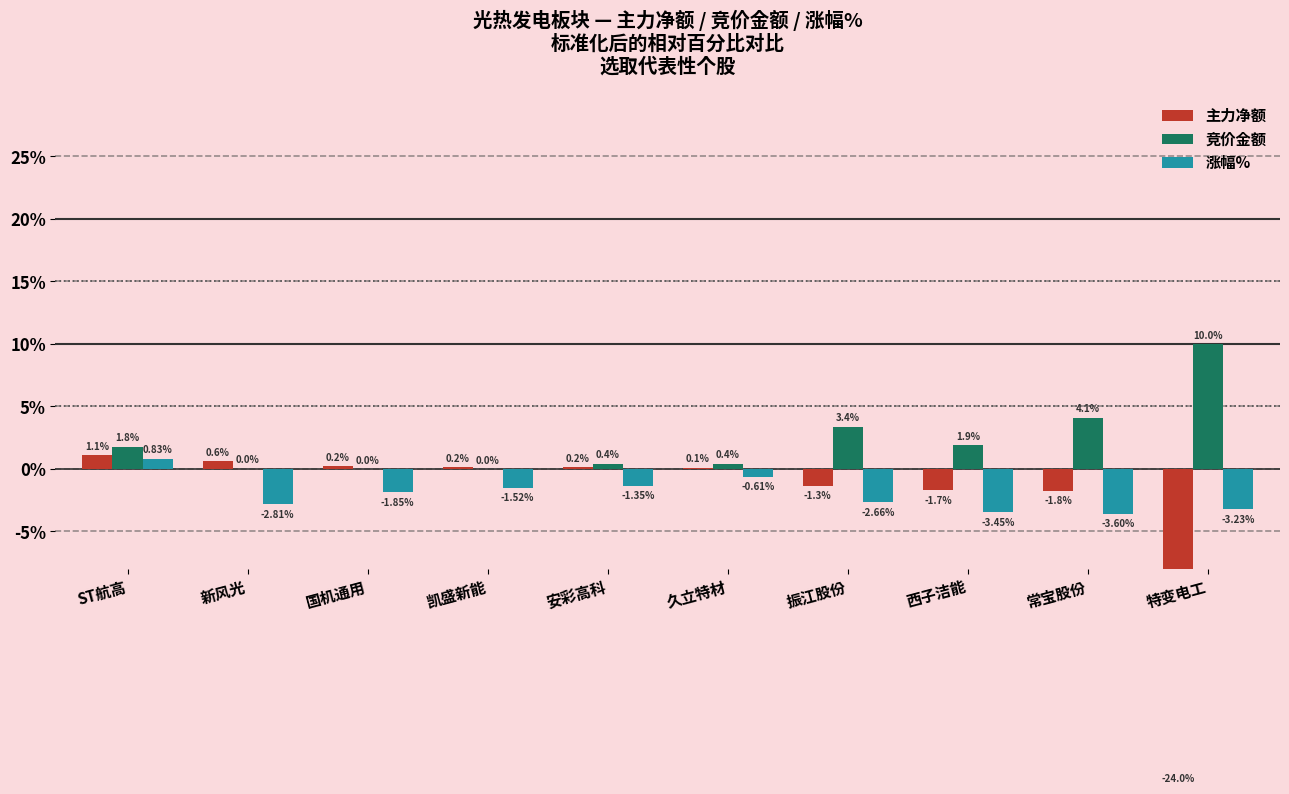

What is the highest value of the 涨幅% series?

0.8